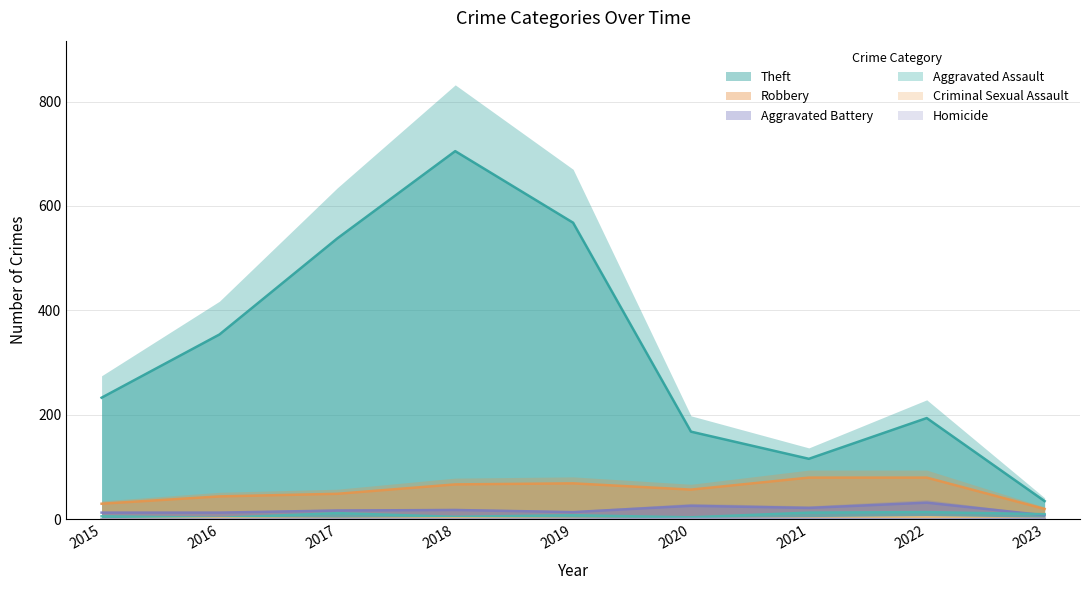

True or false: Aggravated Battery has more than 1 interior local peaks.

True